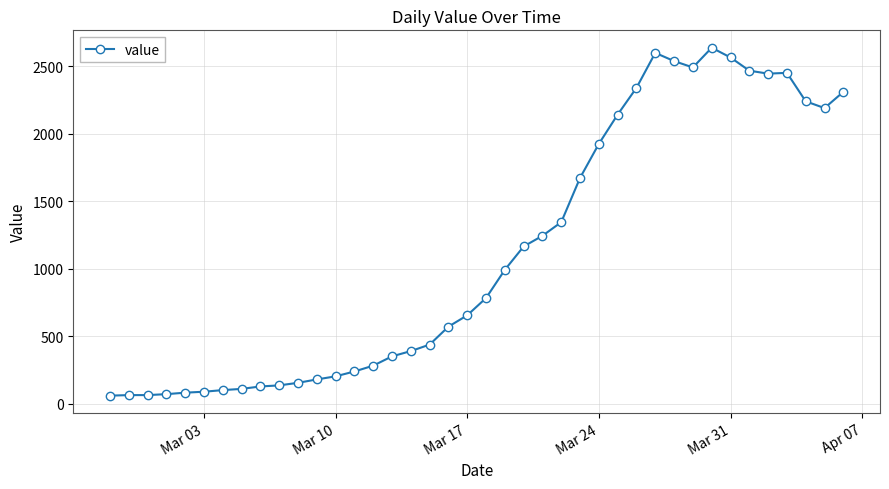

What is the value of the 4th point from the left?

72